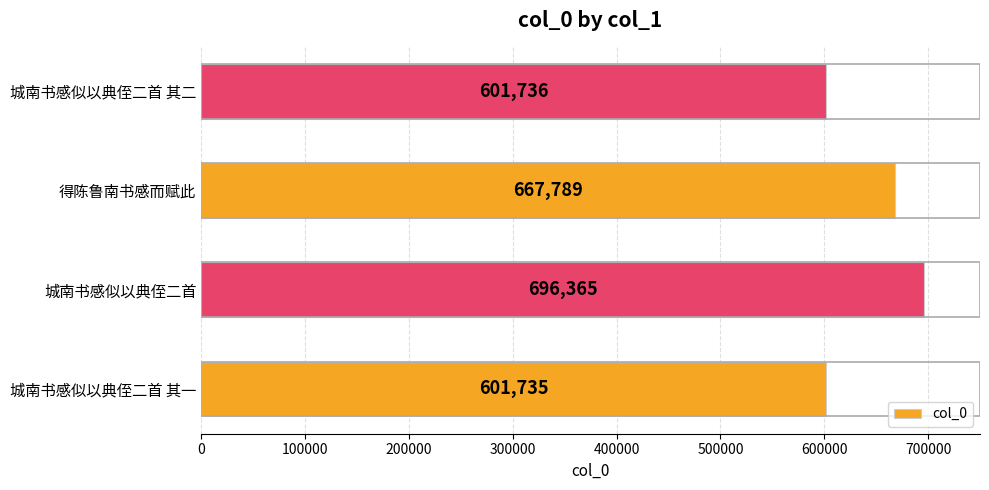

Rank the categories by value from highest to lowest.

城南书感似以典侄二首, 得陈鲁南书感而赋此, 城南书感似以典侄二首 其二, 城南书感似以典侄二首 其一